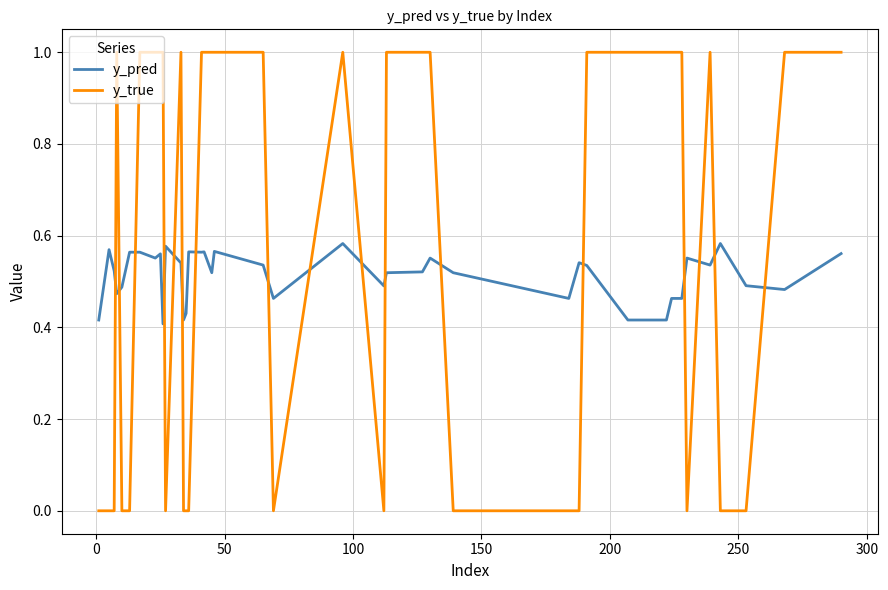

Which series has the widest spread of values?

y_true